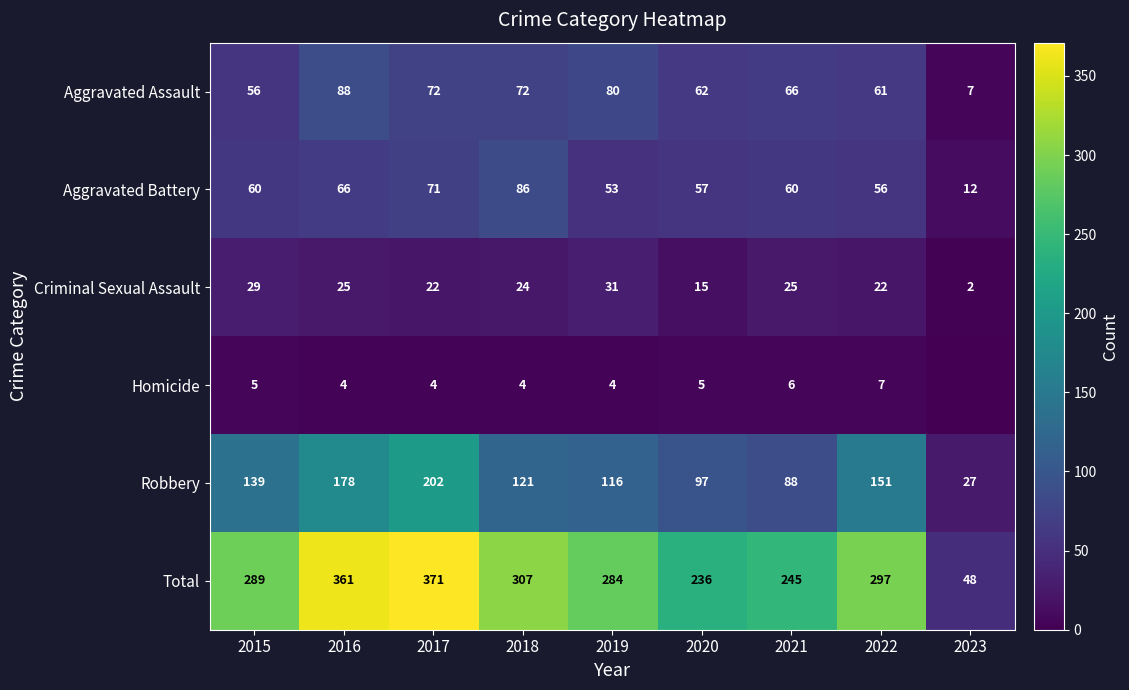

Is the value of Homicide at 2019 greater than the value of Total at 2022?

No